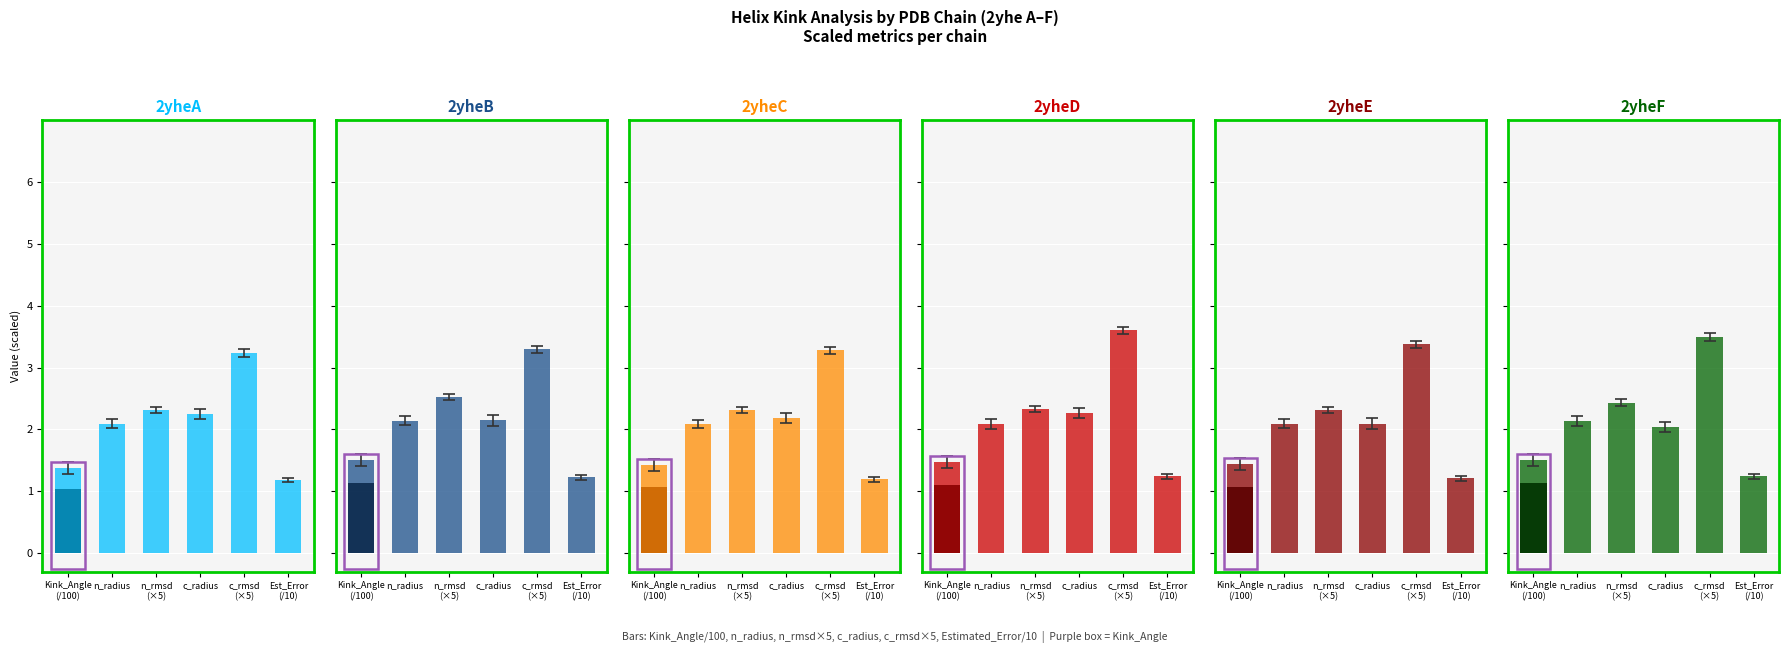

At which label does 2yheF metrics first exceed 2?

n_radius